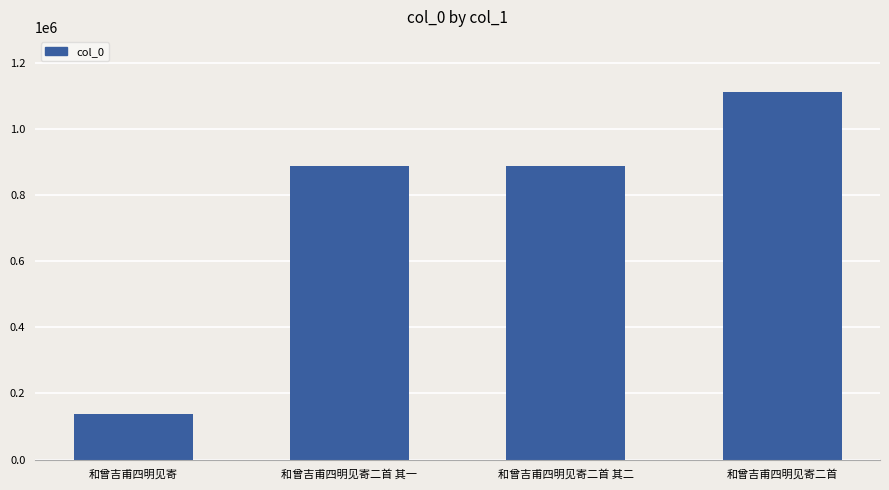

Between 和曾吉甫四明见寄二首 其二 and 和曾吉甫四明见寄, which is larger?

和曾吉甫四明见寄二首 其二